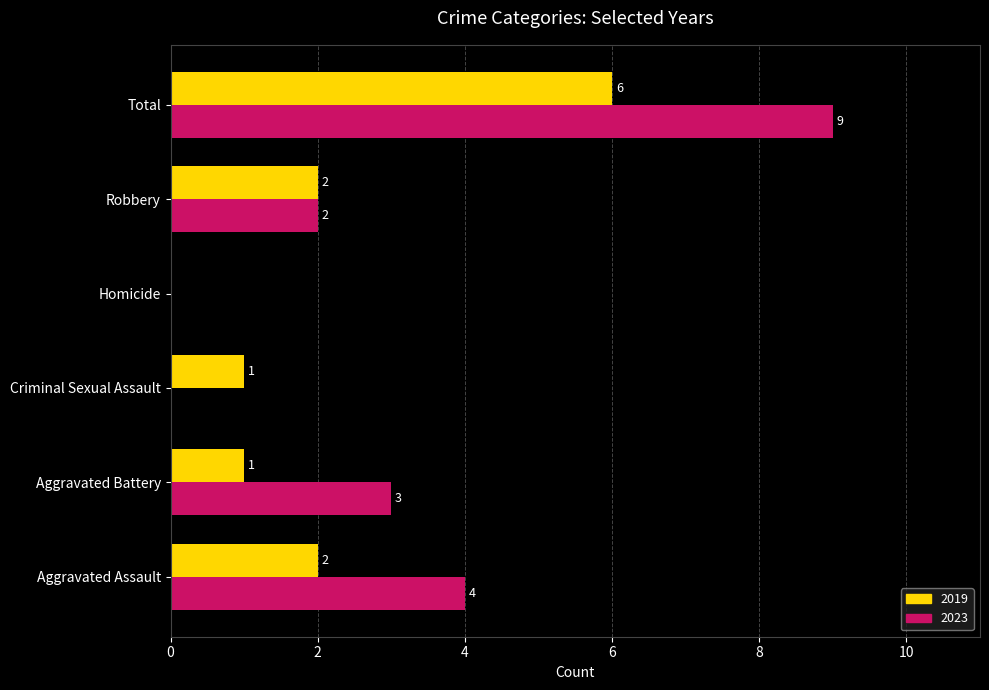

Is it true that 2023 equals 2 at Robbery?

True